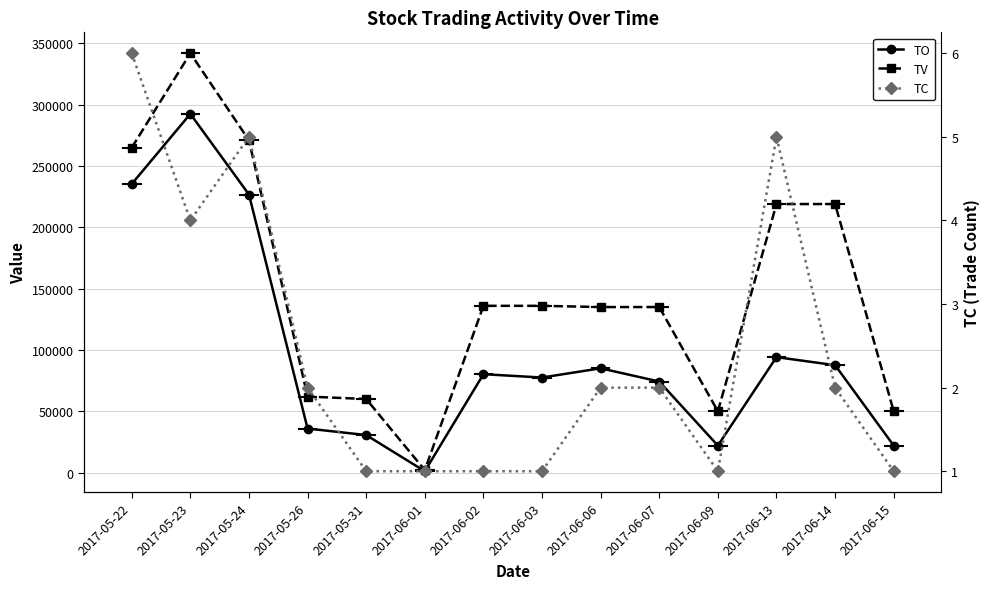

At which category is the sum across all series the highest?

2017-05-23